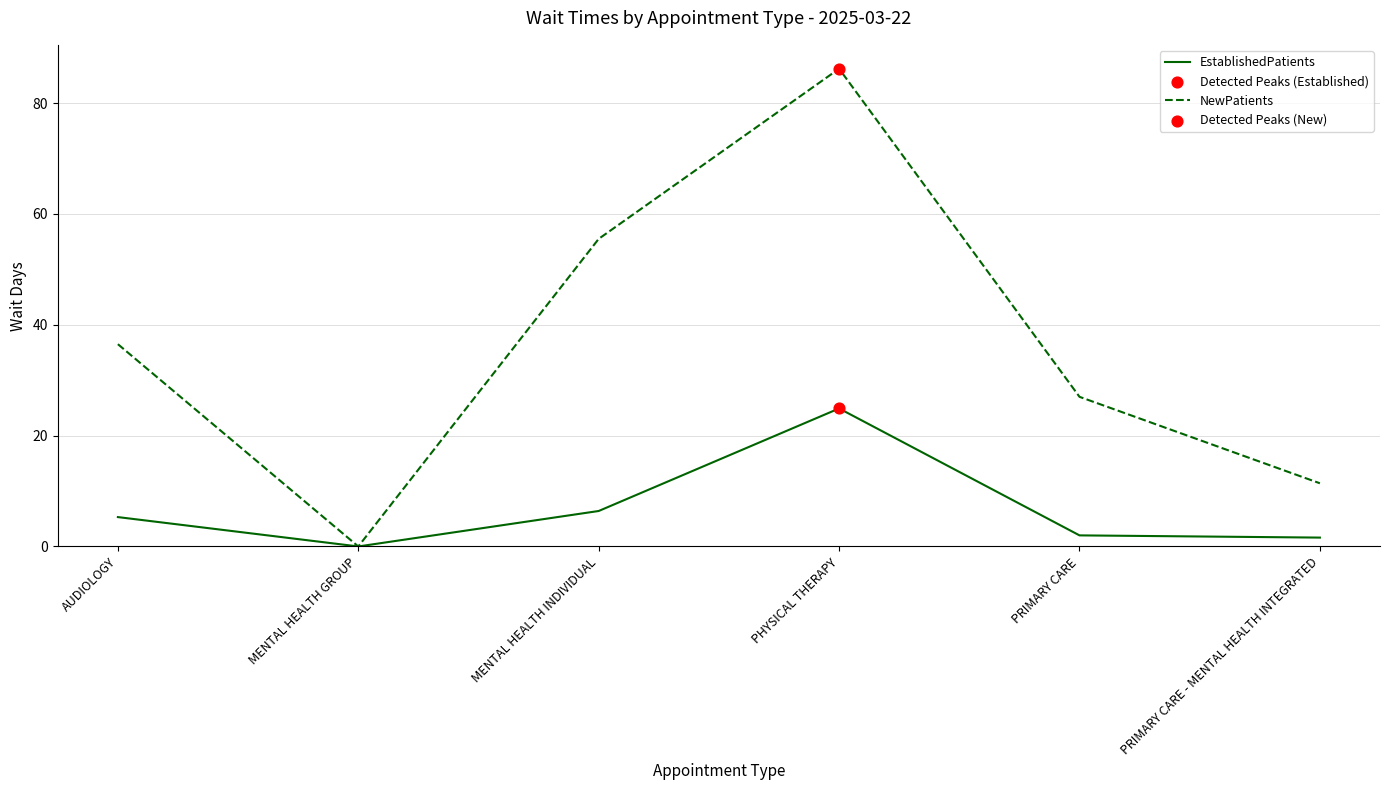

Which series has the largest total across all categories?

NewPatients